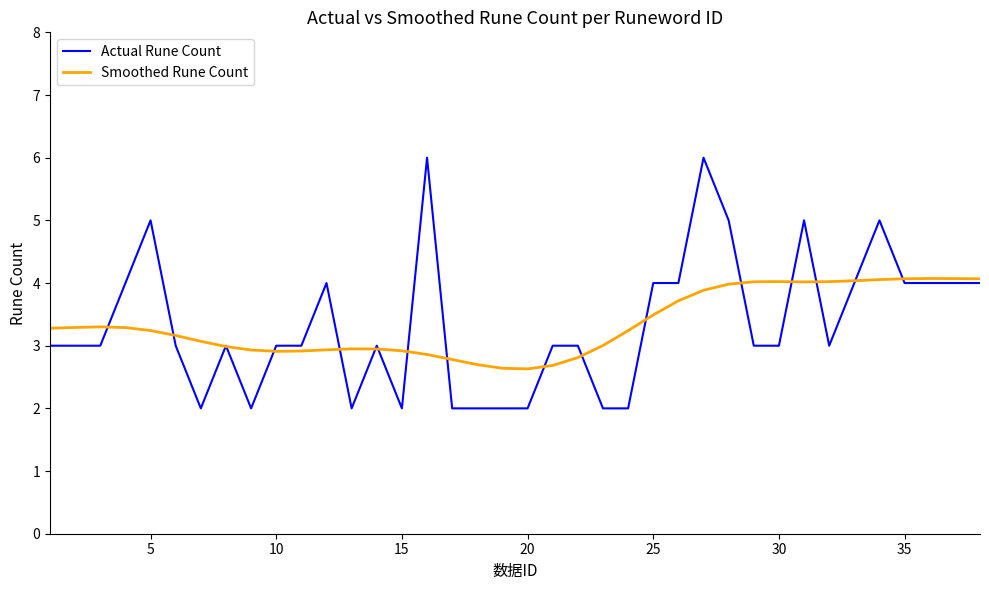

True or false: Smoothed Rune Count has more than 1 points higher than both neighbors.

True